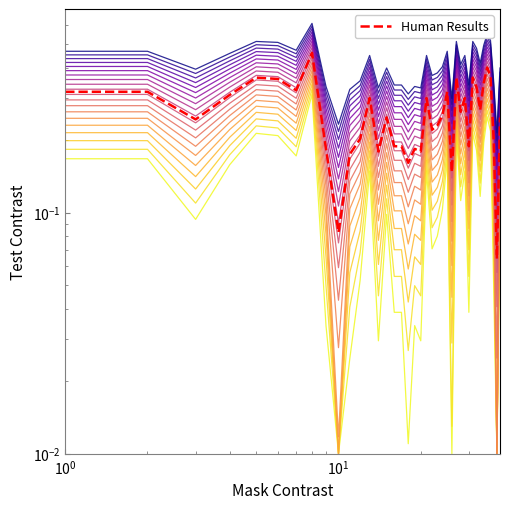

True or false: there are more than 2 points higher than both neighbors.

True